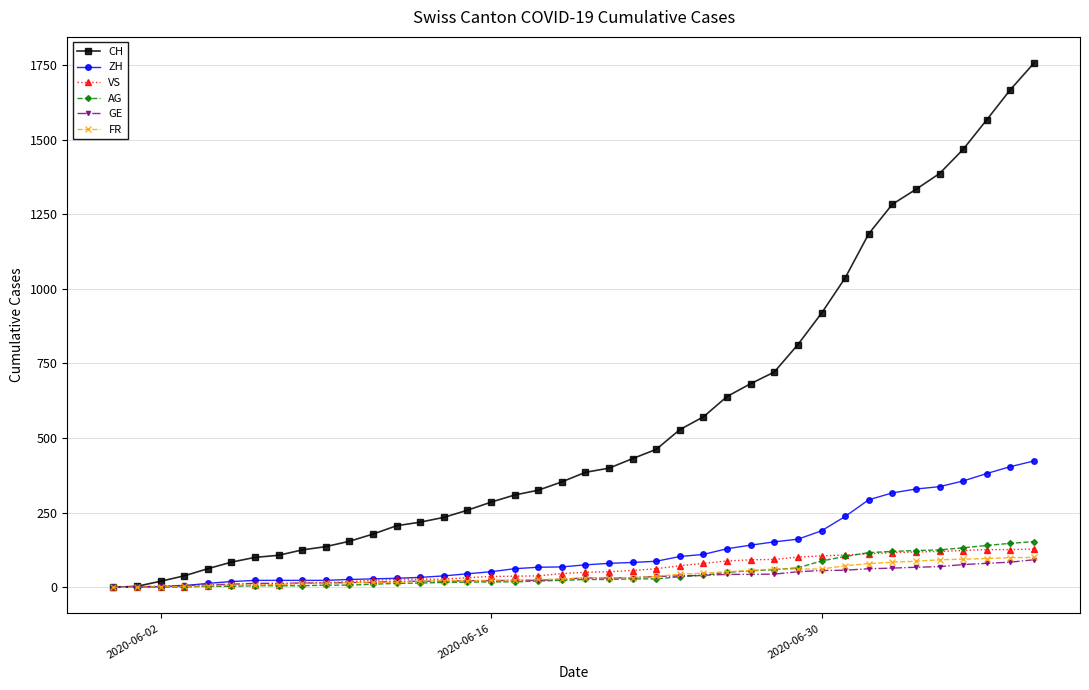

Which series has the largest total across all categories?

CH